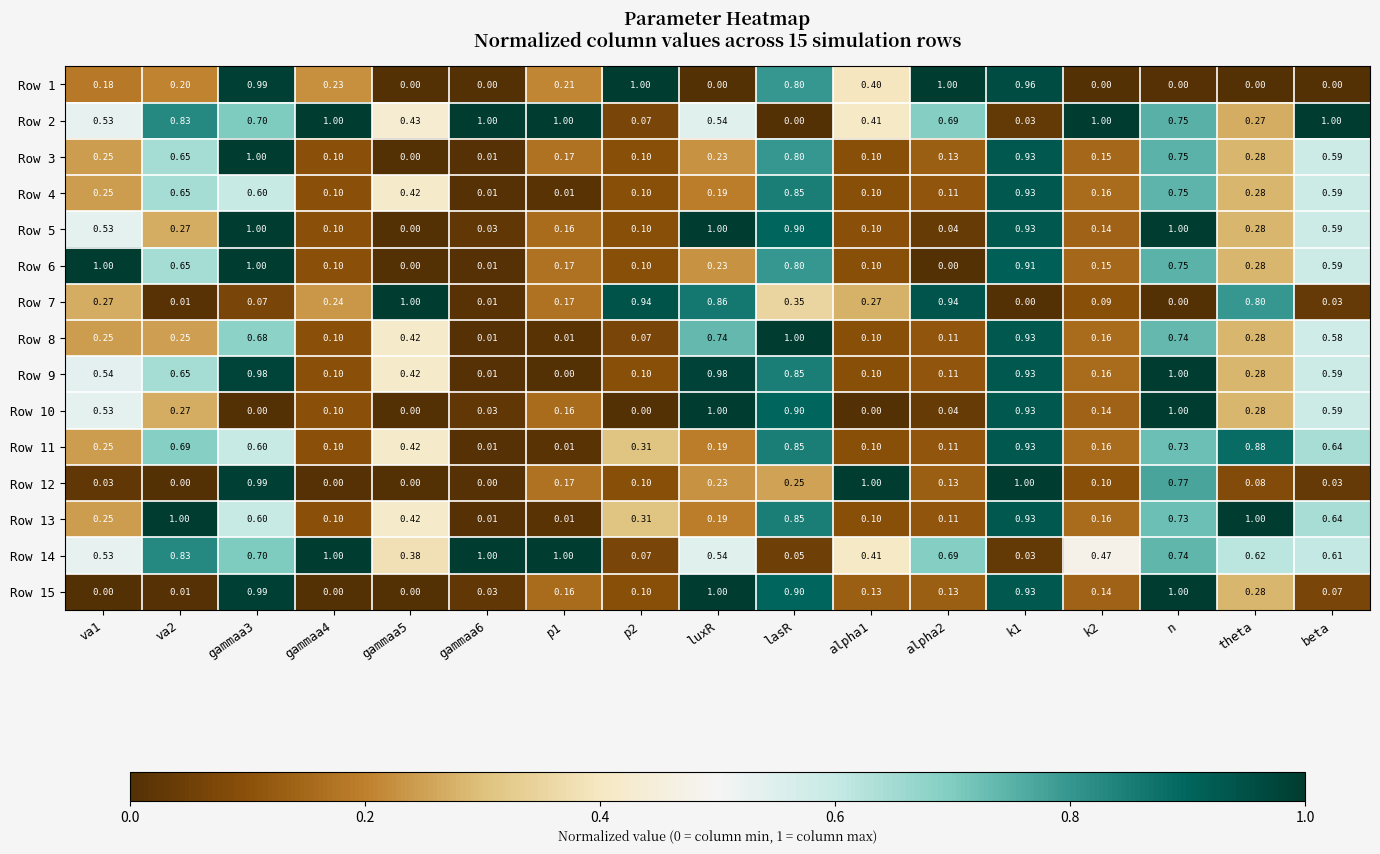

Is the value of Row 7 at lasR greater than the value of Row 5 at p1?

Yes